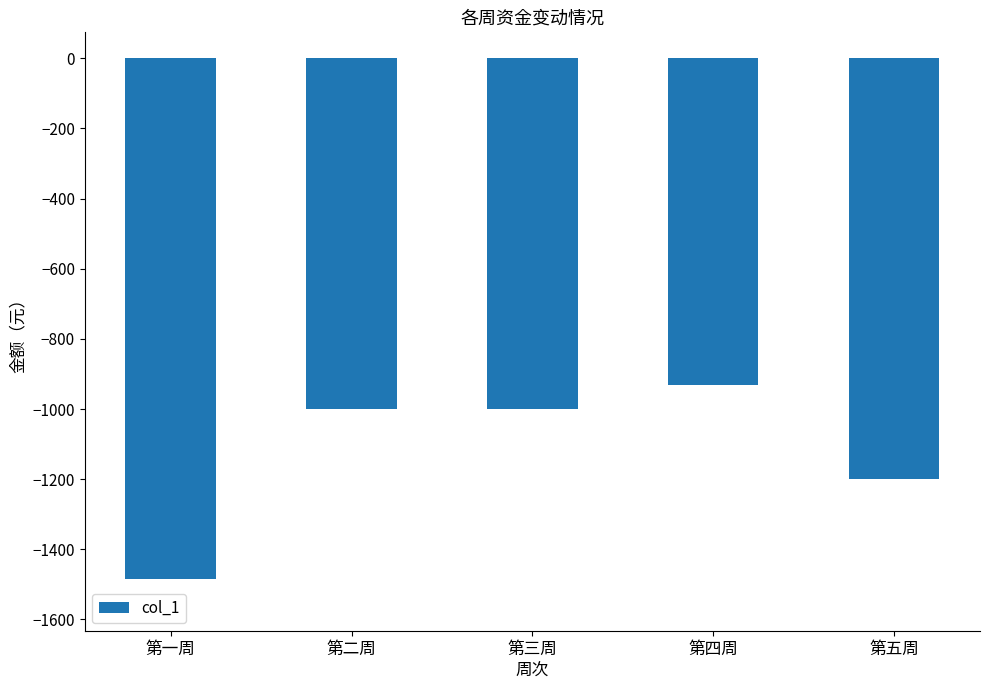

What is the difference between the maximum and minimum values?

551.6